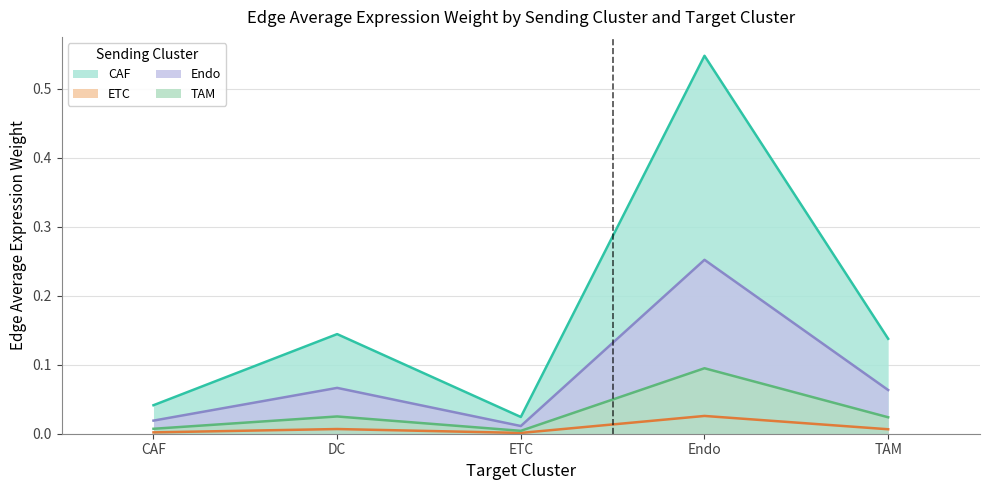

True or false: Edge average expression weight (CAF) and Edge average expression weight (ETC) intersect in this chart.

False